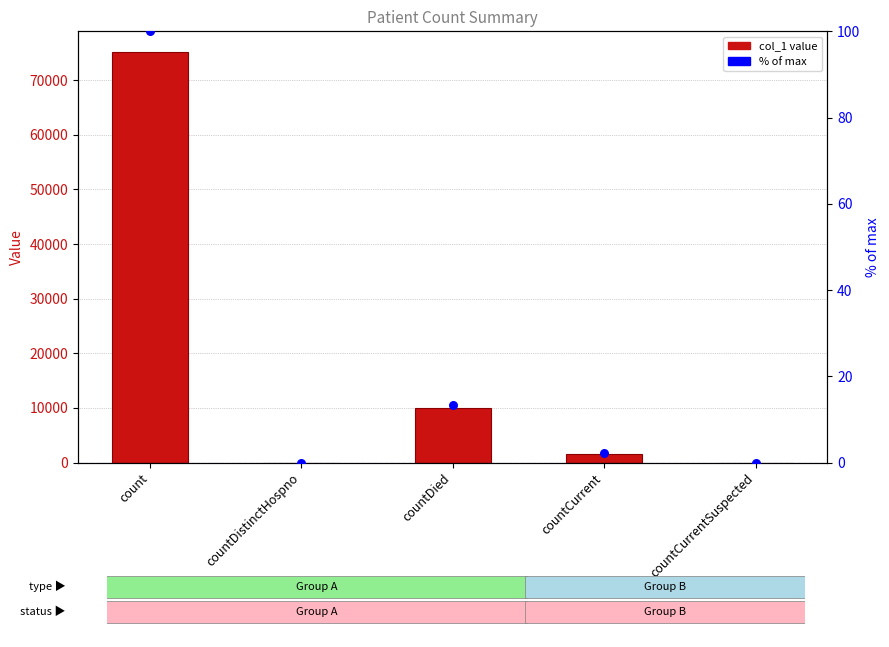

Which series has the widest spread of Y values?

col_1